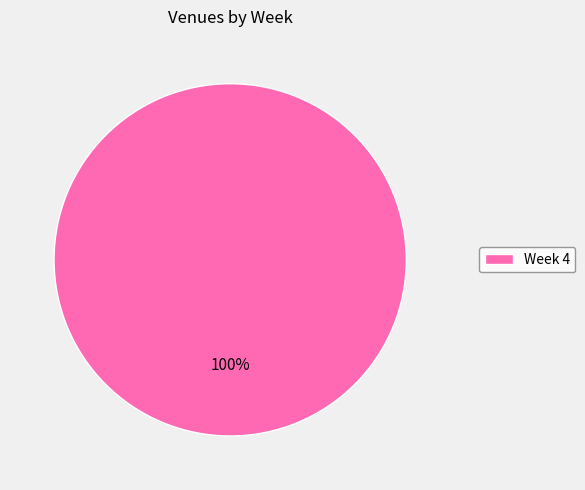

The Week 4 slice represents 93% of the pie. True or false?

False